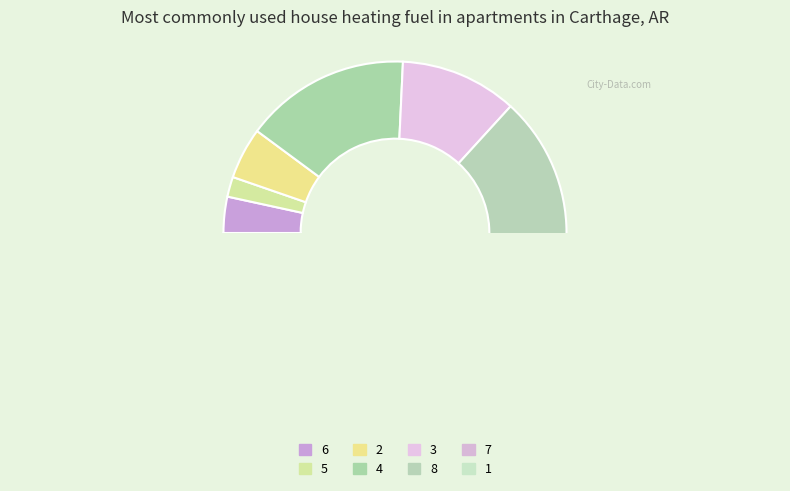

To the nearest percent, what portion does 6 represent?

3%